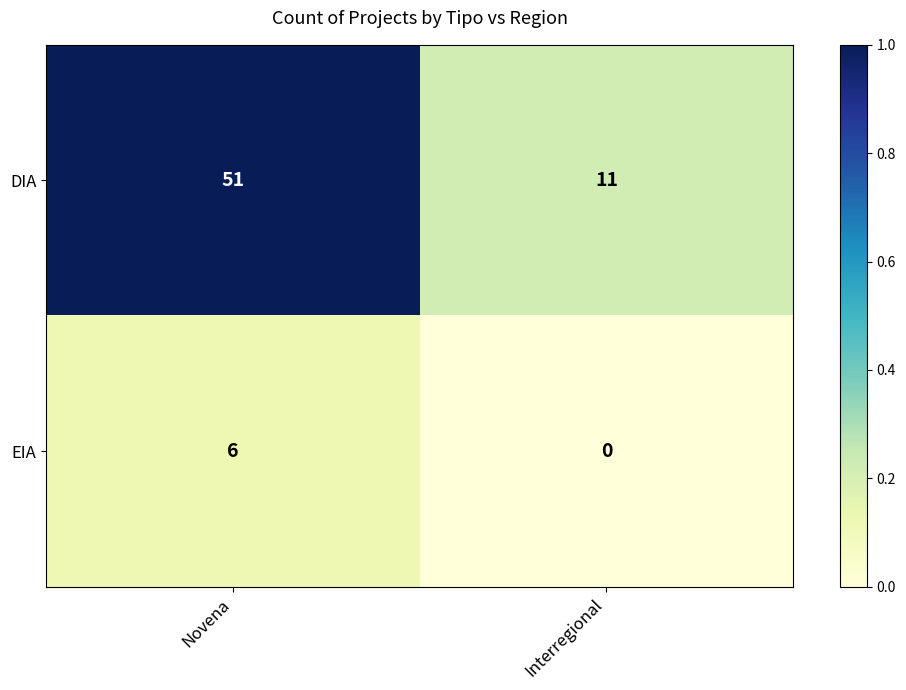

What is the sum of the EIA values at Novena and Interregional?

6